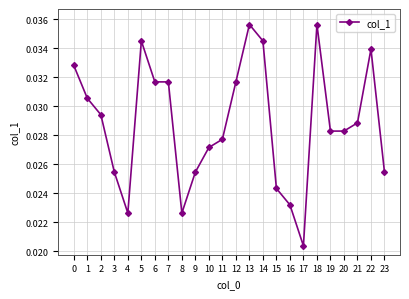

True or false: there are more than 2 points higher than both neighbors.

True